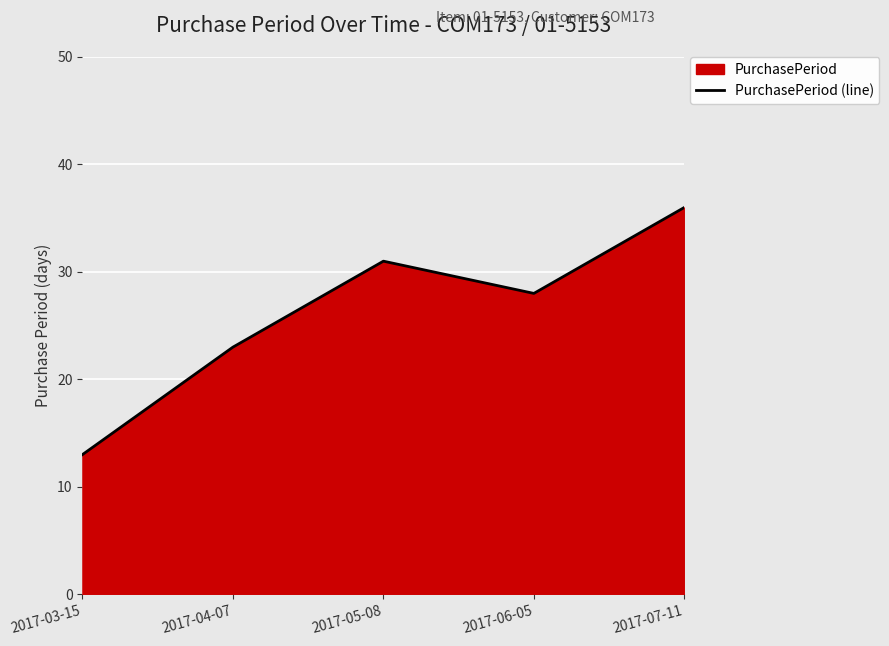

What is the value of the 5th point from the left?

36